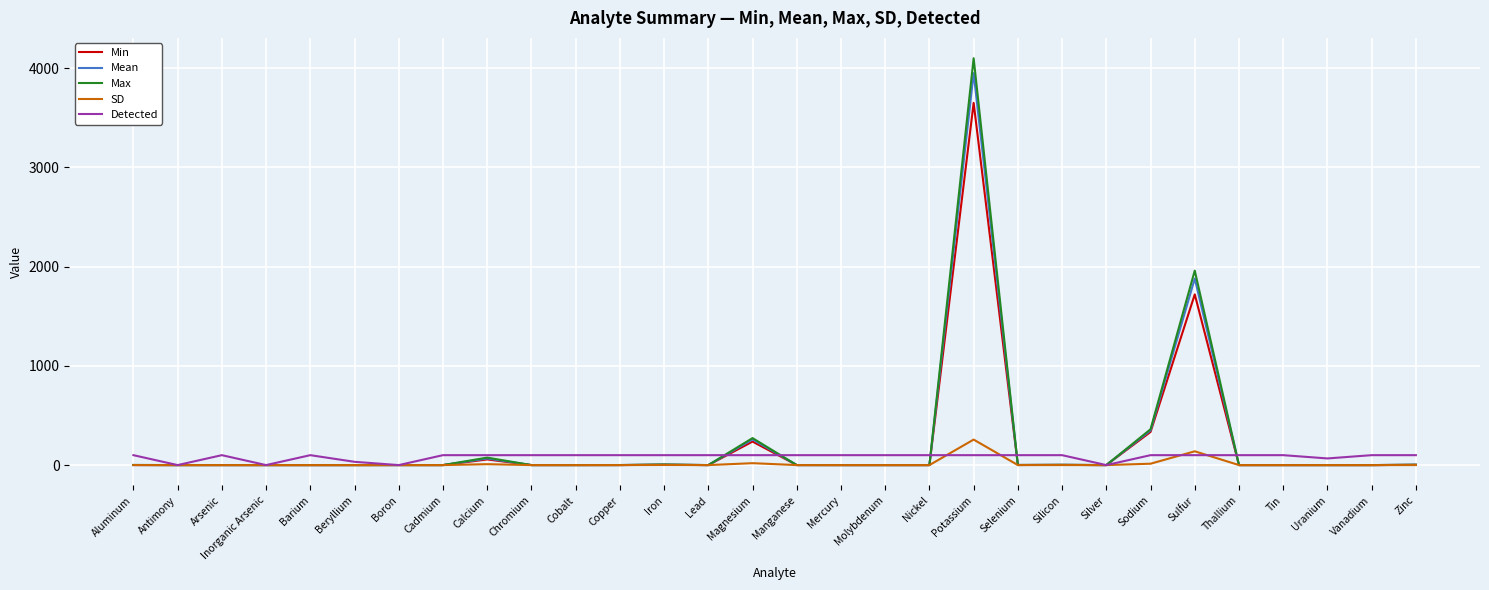

At which category is the sum across all series the highest?

Potassium